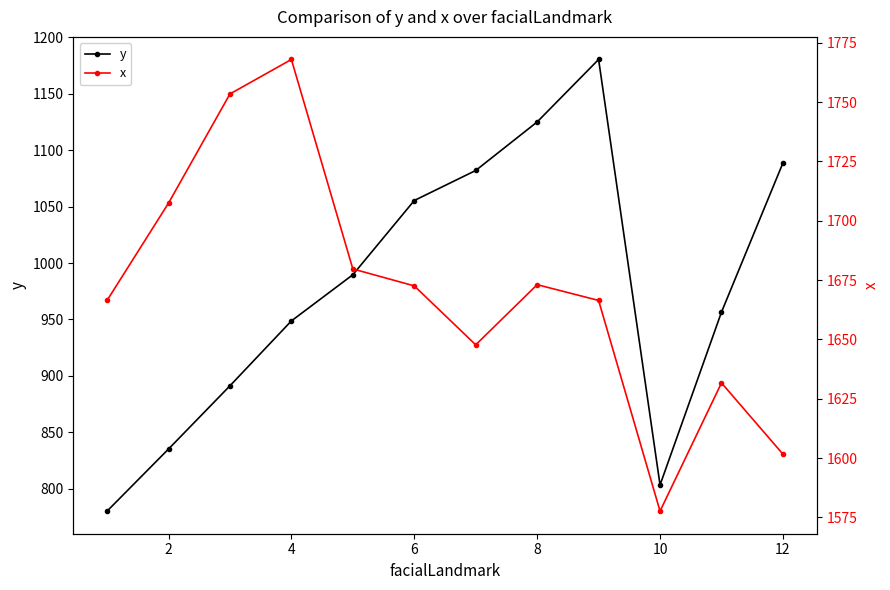

Count the number of categories in the chart.

12